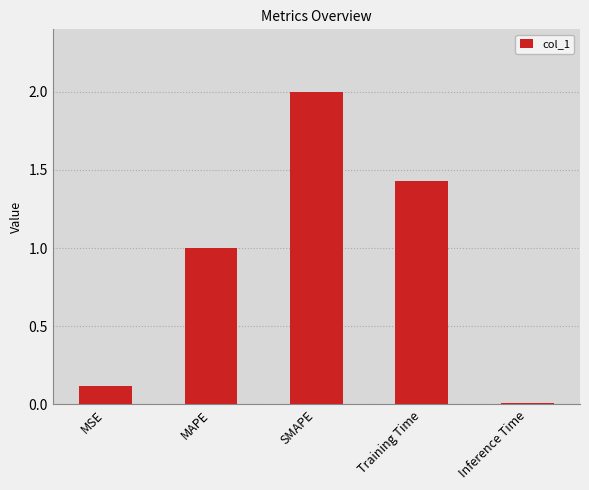

Which category has the highest value across all series?

SMAPE